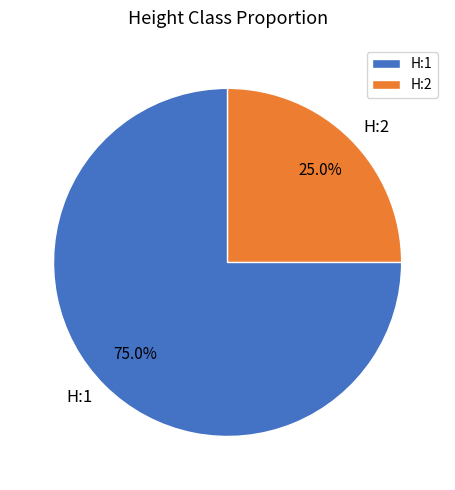

Is it true that H:1 is 81% of the pie?

False